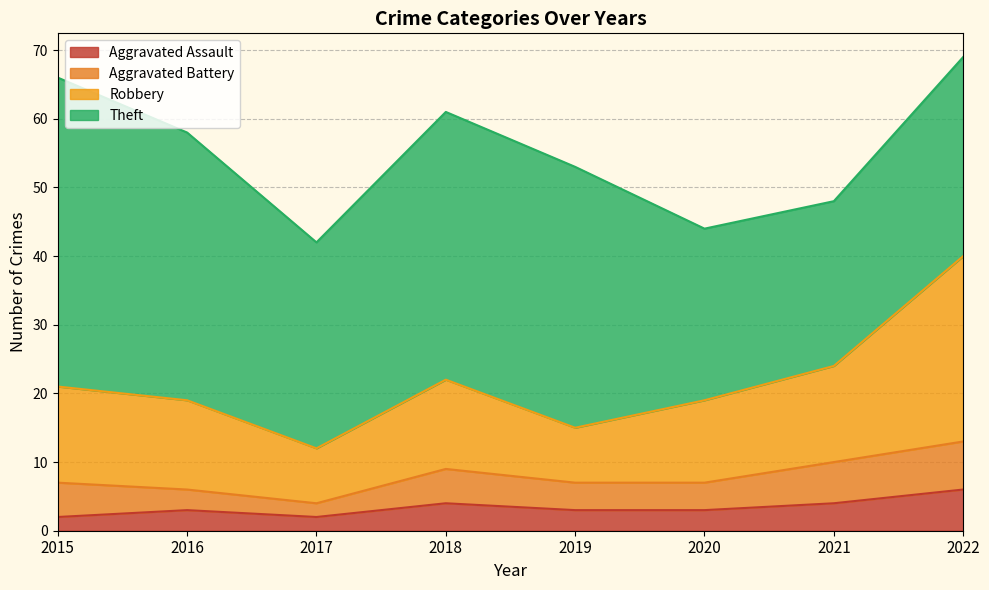

At which label does Aggravated Assault reach its peak?

2022